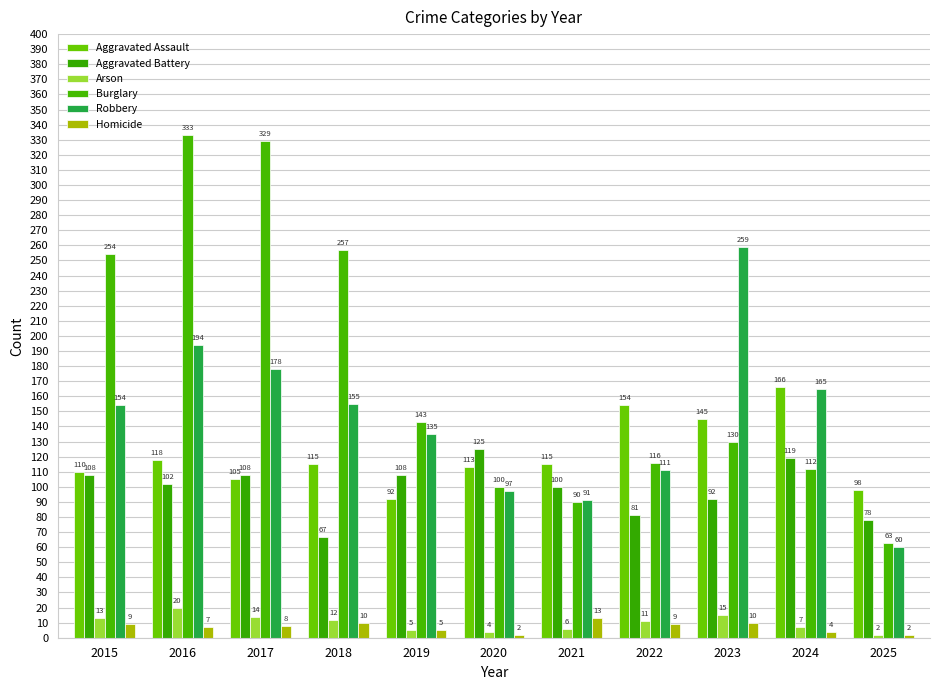

Between 2015 and 2023, which series saw the biggest shift?

Burglary